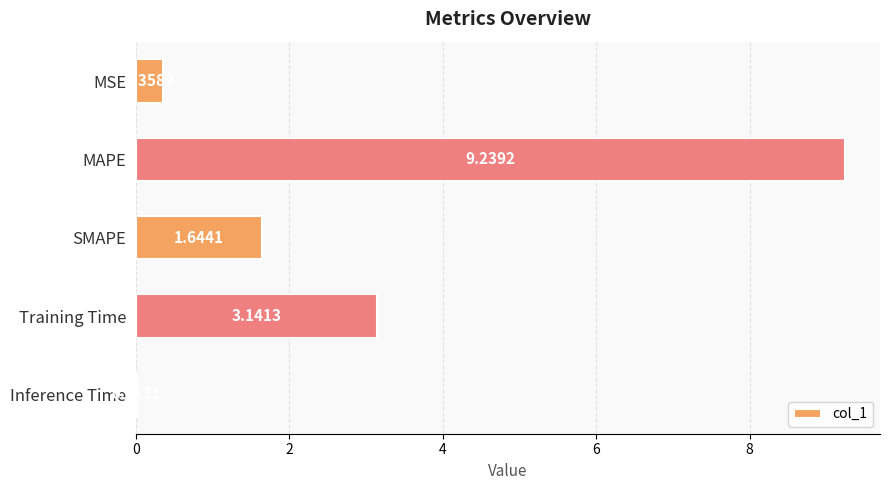

Between MAPE and SMAPE, which is larger?

MAPE